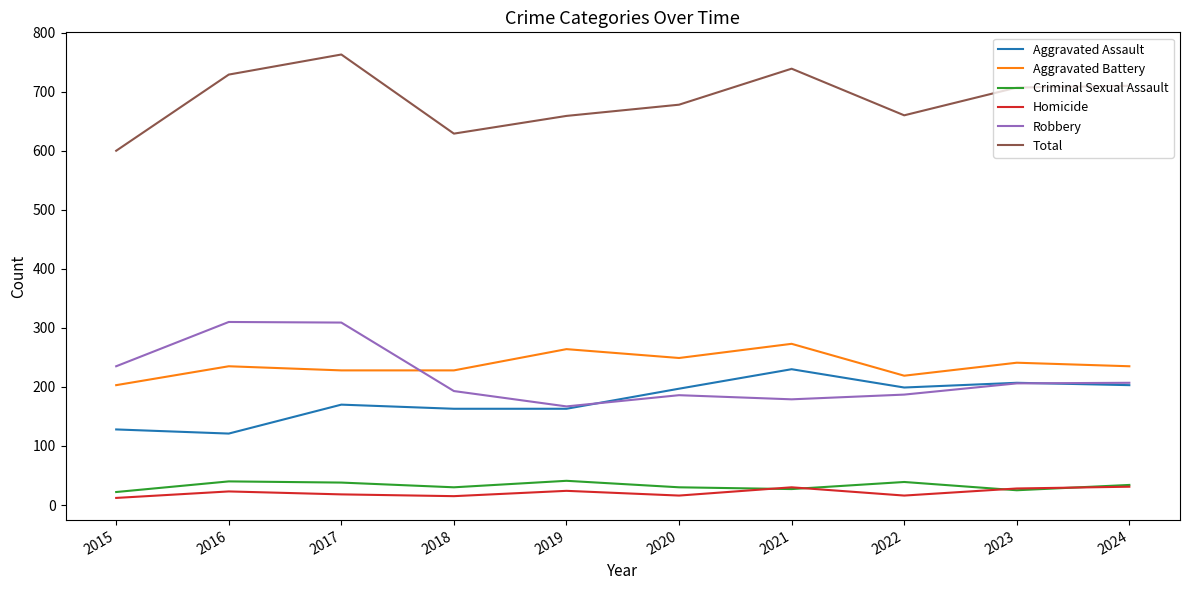

What is the lowest value of the Robbery series?

167